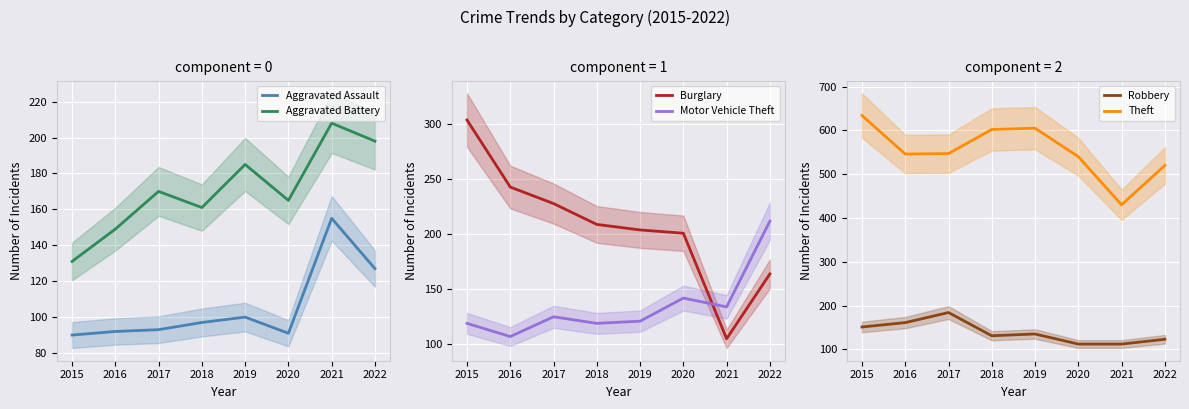

Which category has the highest value across all series?

2015